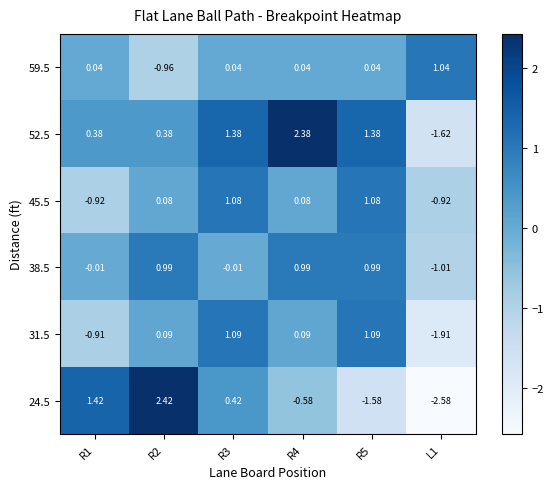

Is the value of 45.5 at R2 greater than the value of 24.5 at L1?

Yes